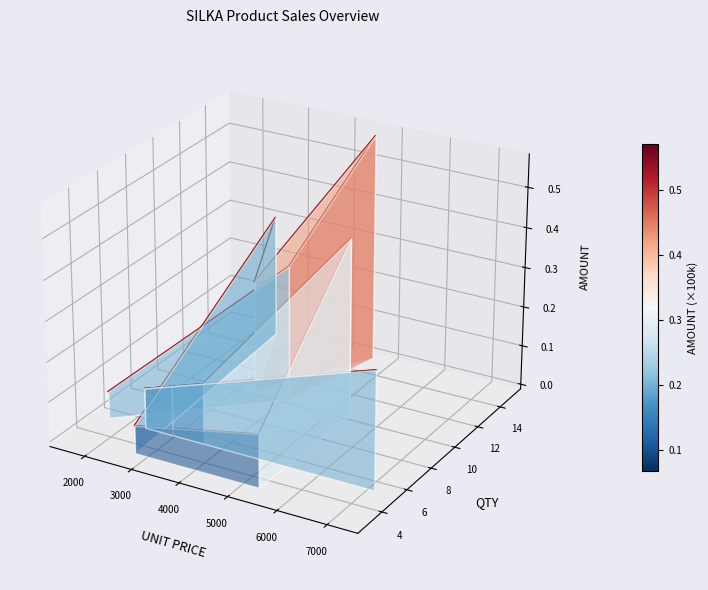

Count the number of data series in this chart.

1